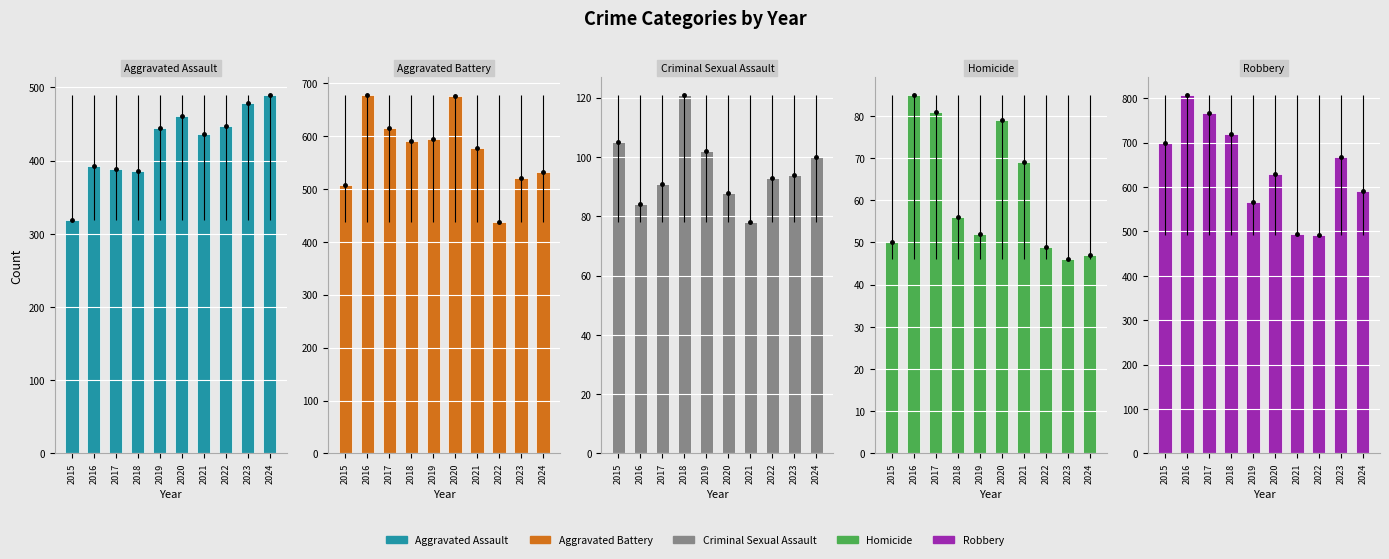

Which category has the lowest value in the Aggravated Assault series?

2015